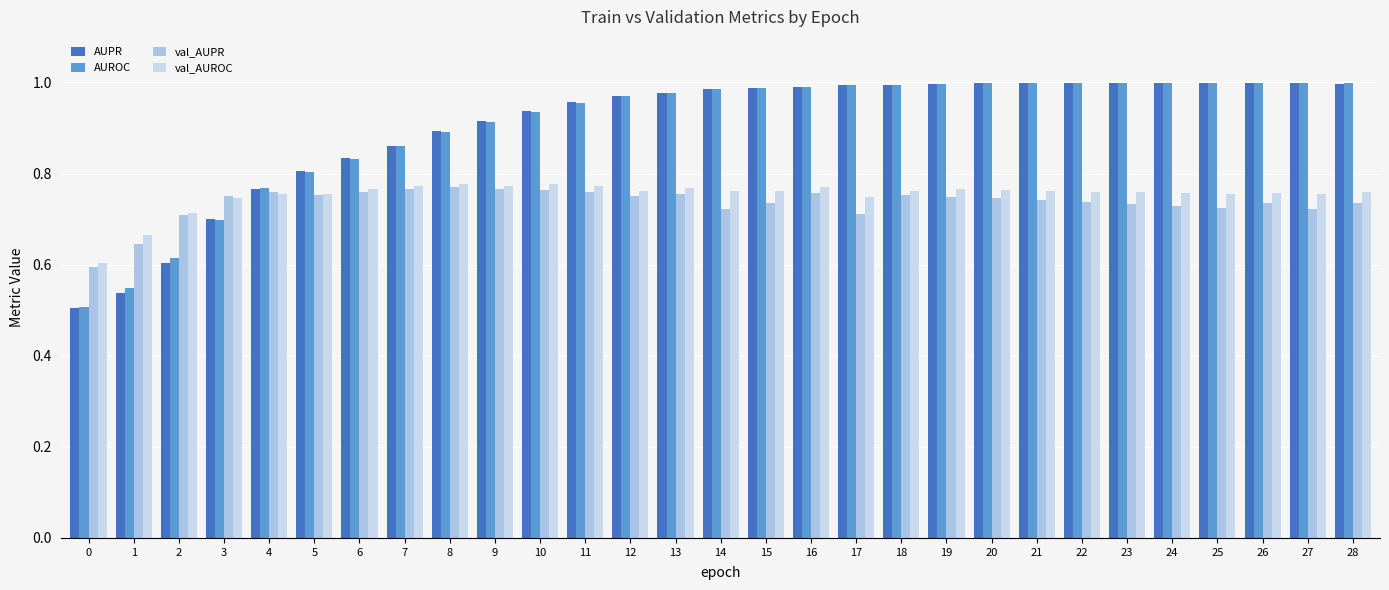

Is it true that AUROC equals 0.8 at 0?

False